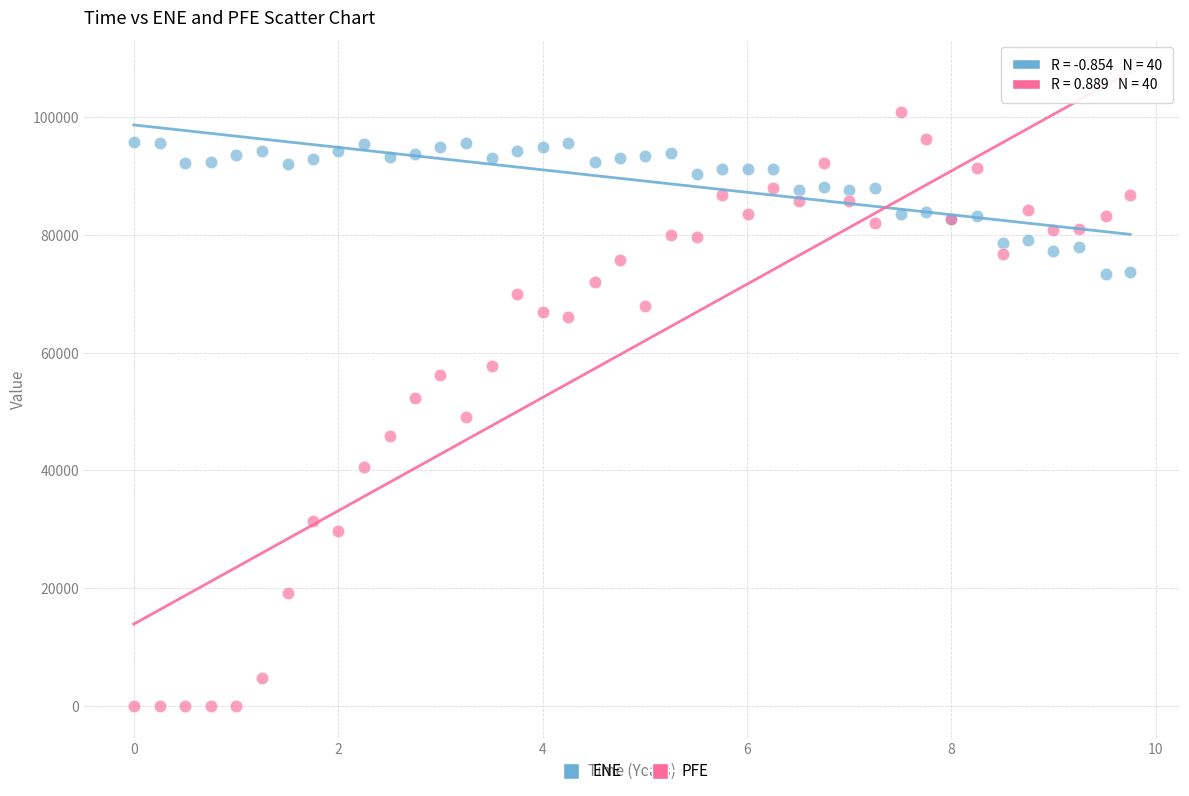

What is the X range (max minus min) for the scatter plot?

9.7